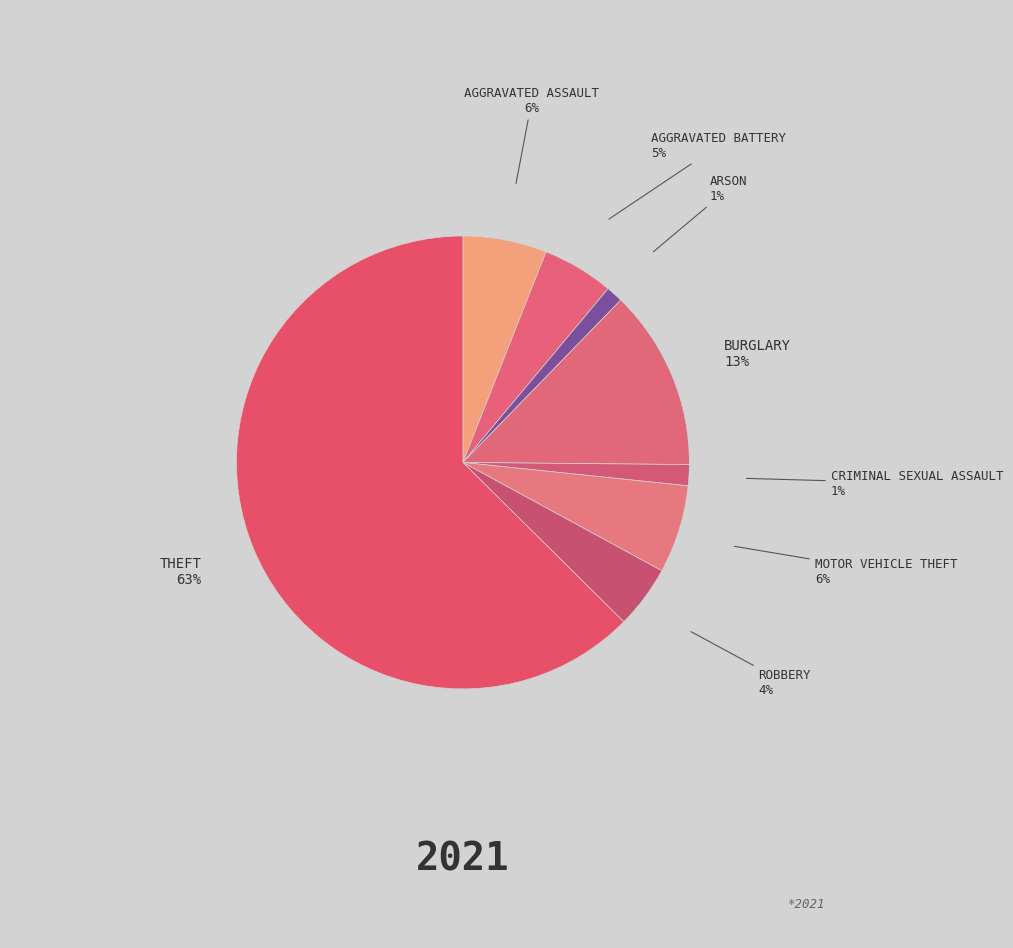

How many slices are in this pie chart?

8